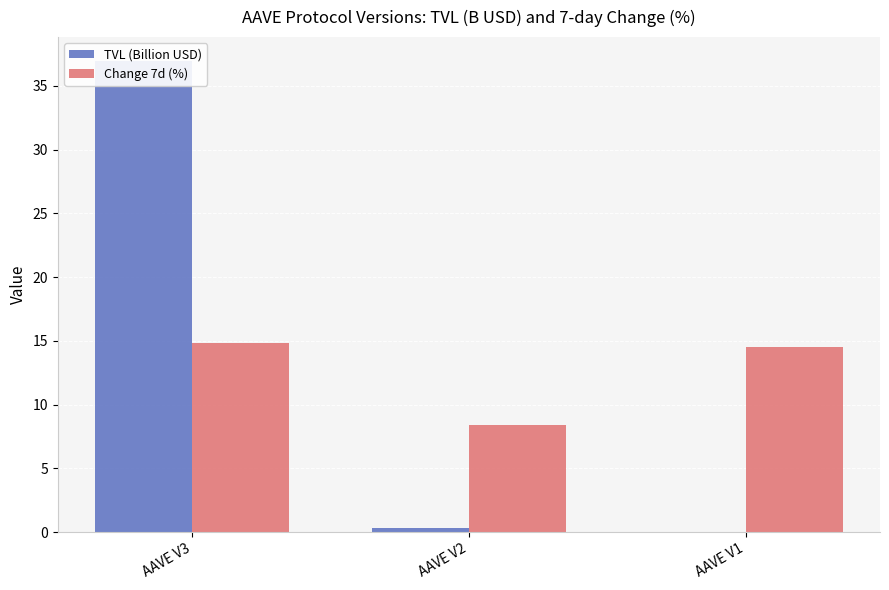

How many values in the Change 7d (%) series exceed 14?

2